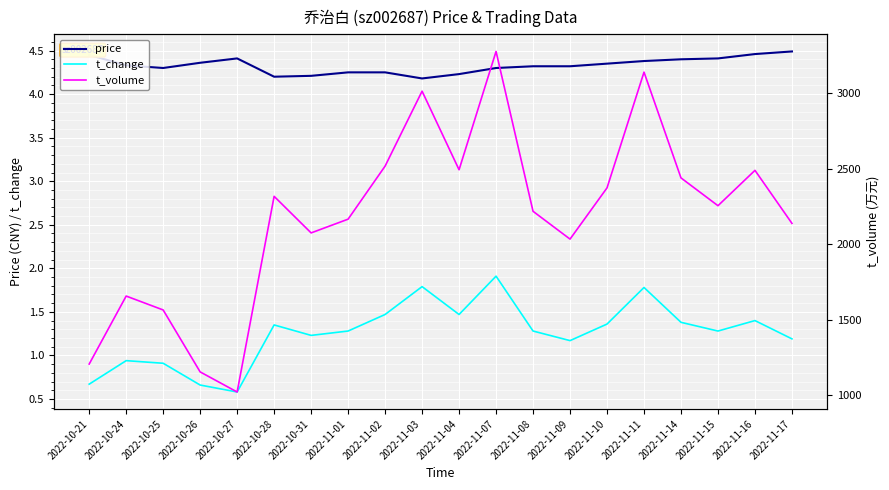

Between 2022-11-10 and 2022-10-28, which is larger?

2022-11-10